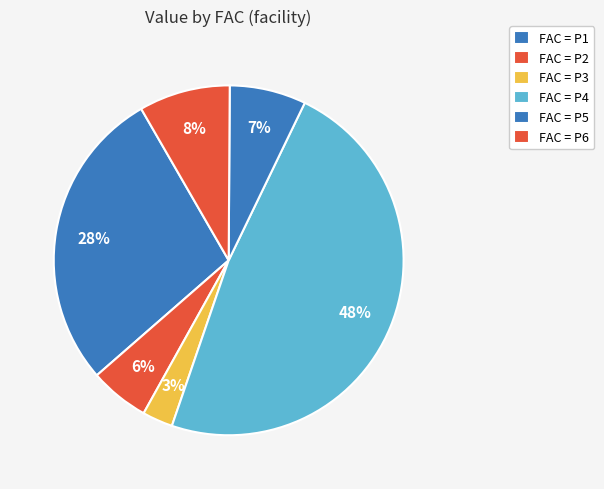

How many slices are in this pie chart?

6